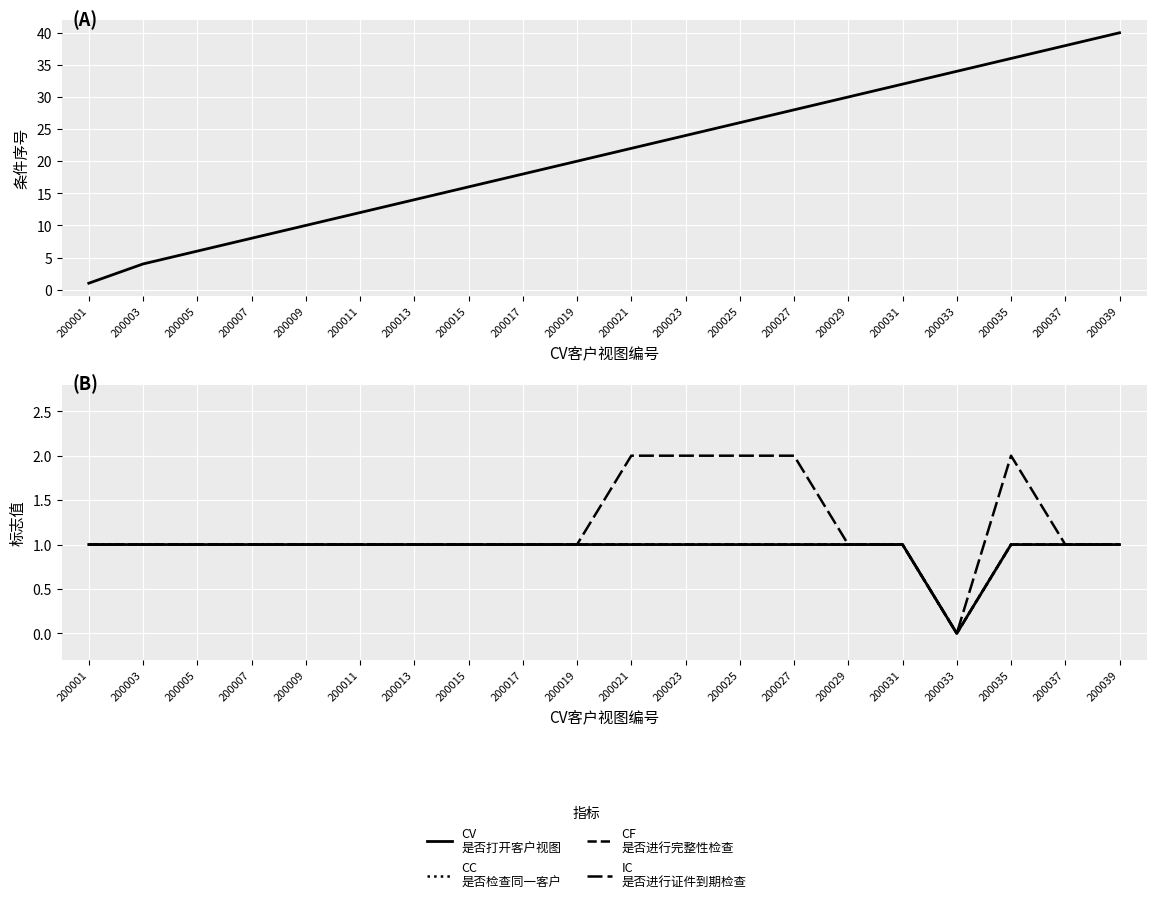

True or false: CF
是否进行完整性检查 has a value of 1 at 200013.

True